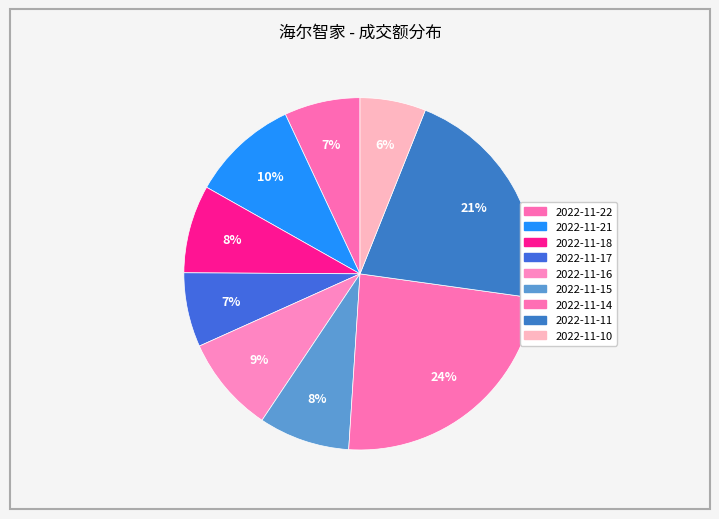

How many slices are in this pie chart?

9